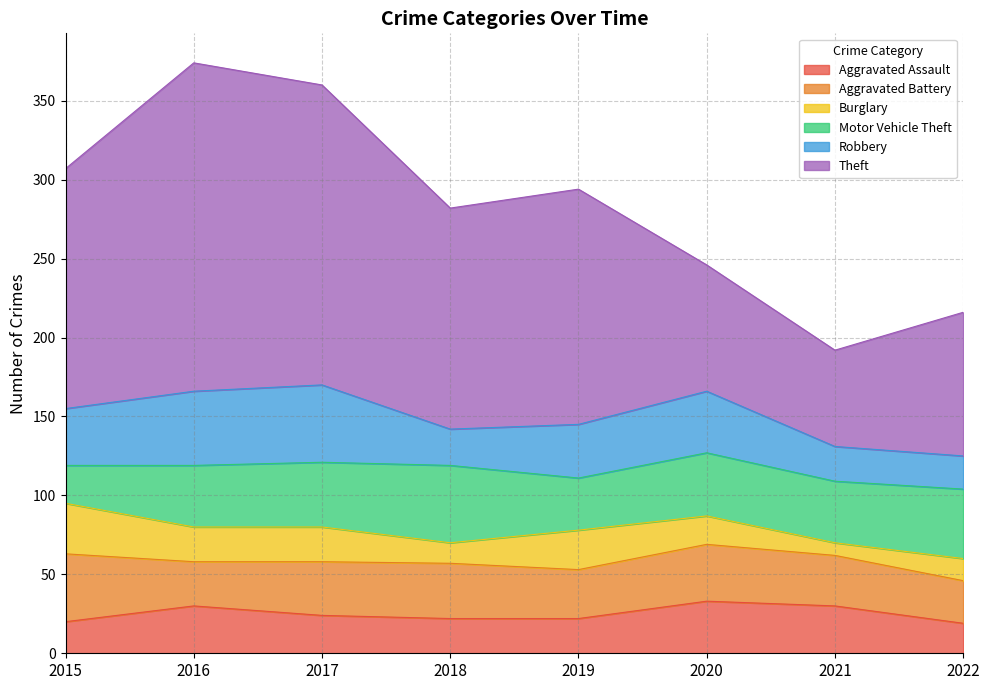

True or false: Theft and Robbery intersect in this chart.

False